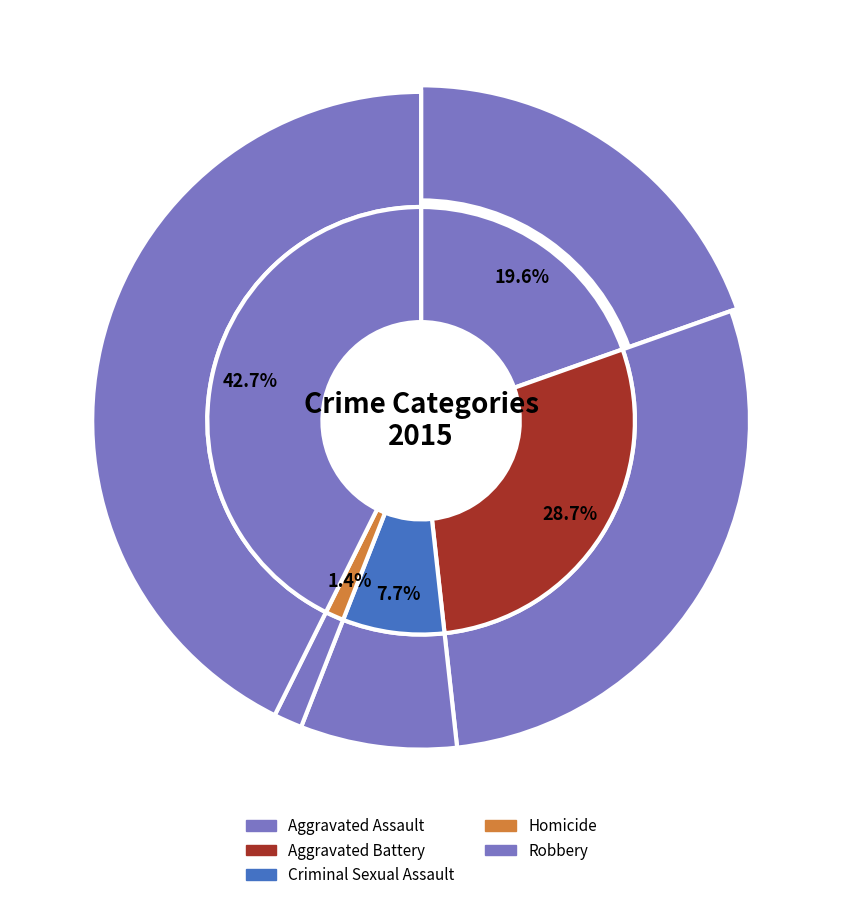

The Homicide slice represents 11% of the pie. True or false?

False